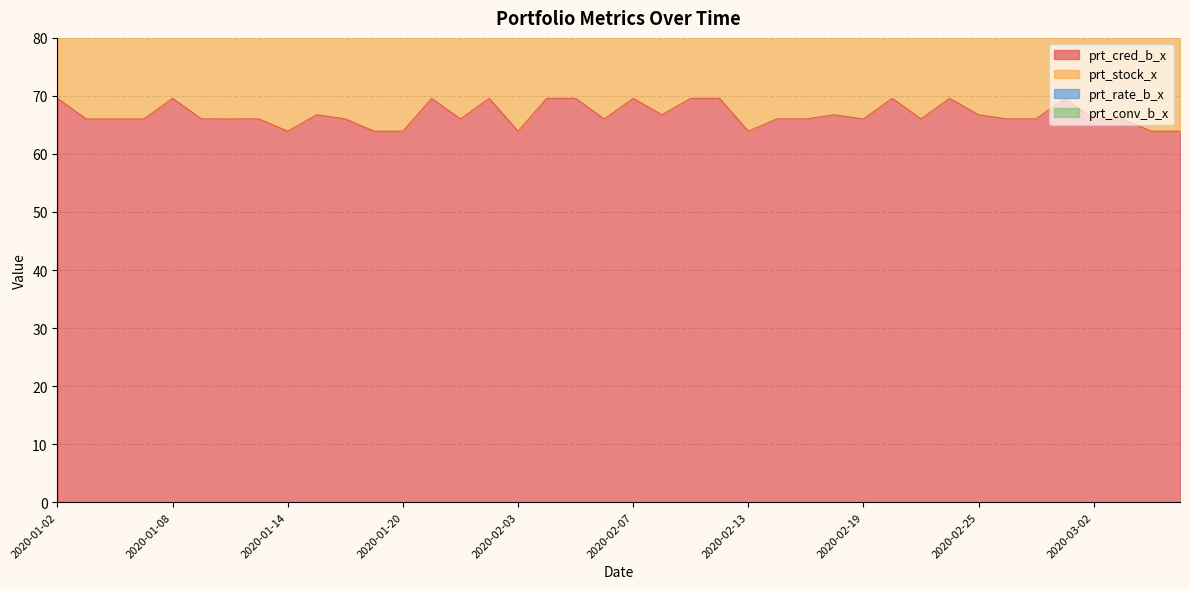

Does the chart have visible grid lines?

Yes